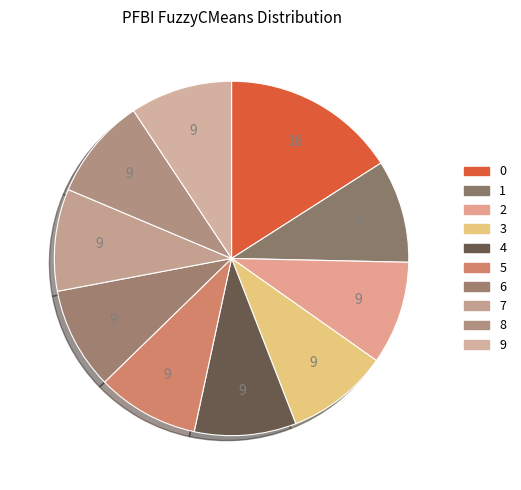

Does any single category account for the majority?

No